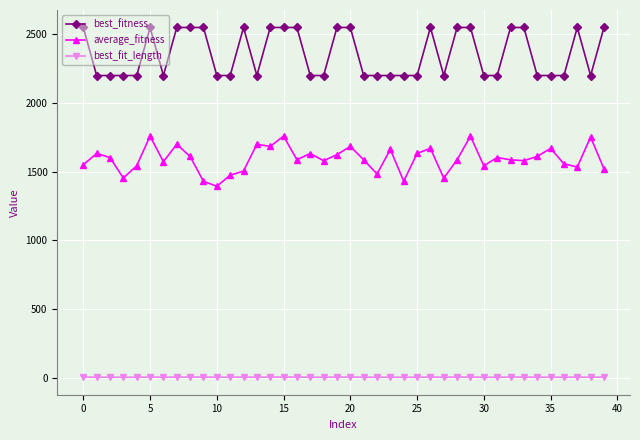

What are all the series names shown in the legend?

best_fitness, average_fitness, best_fit_length